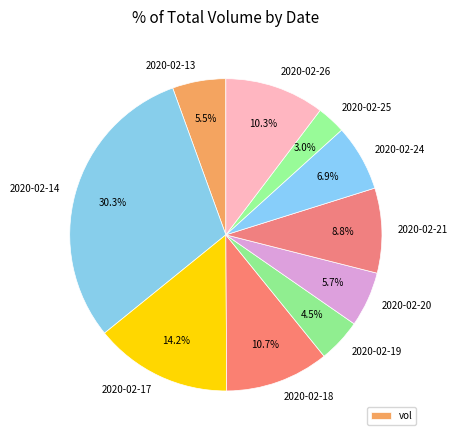

How many segments does this pie chart have?

10